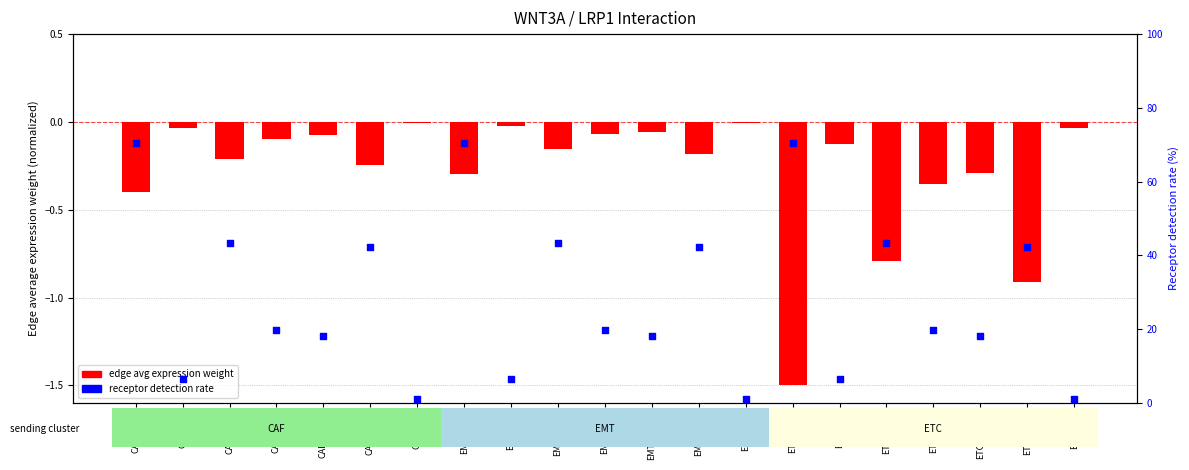

Which series has the largest total across all categories?

receptor detection rate